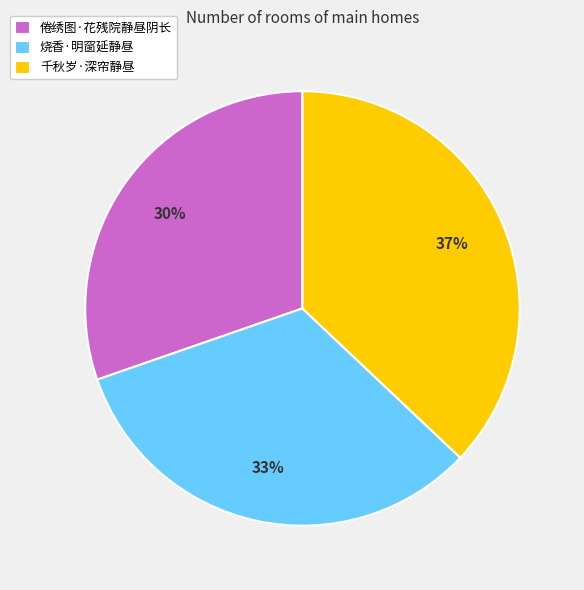

To the nearest percent, what portion does 千秋岁·深帘静昼 represent?

37%